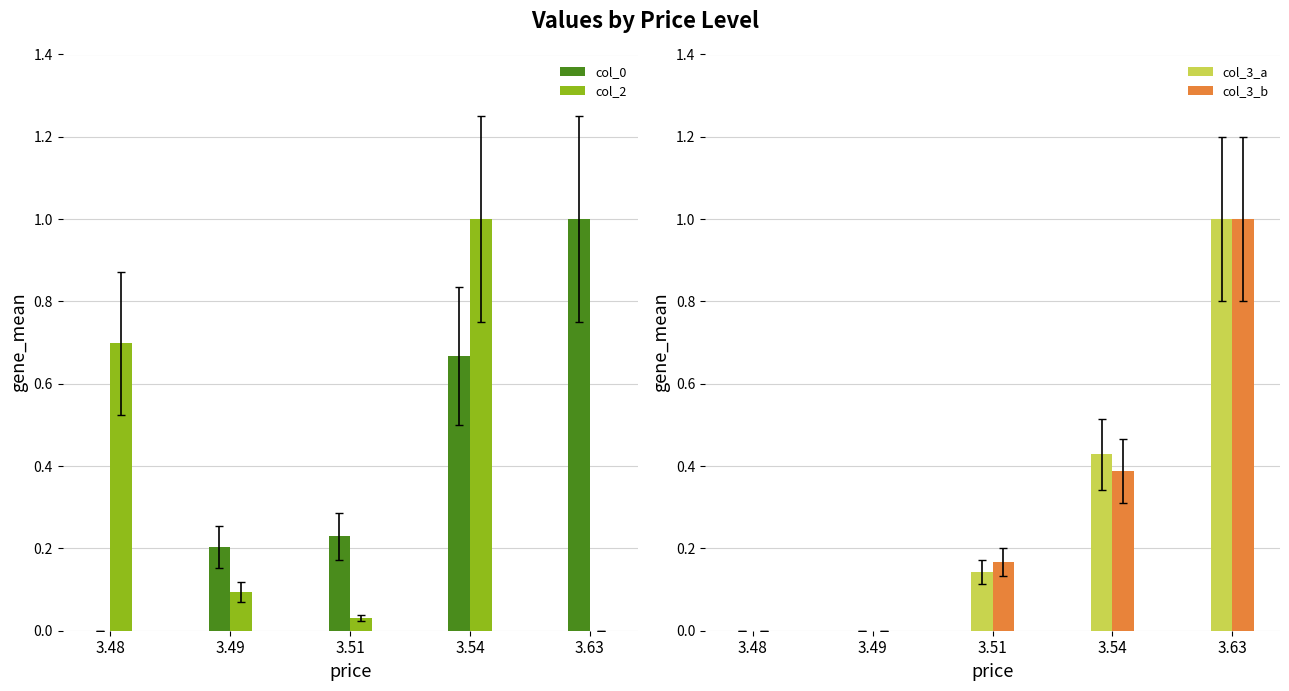

How many groups of bars are there?

5